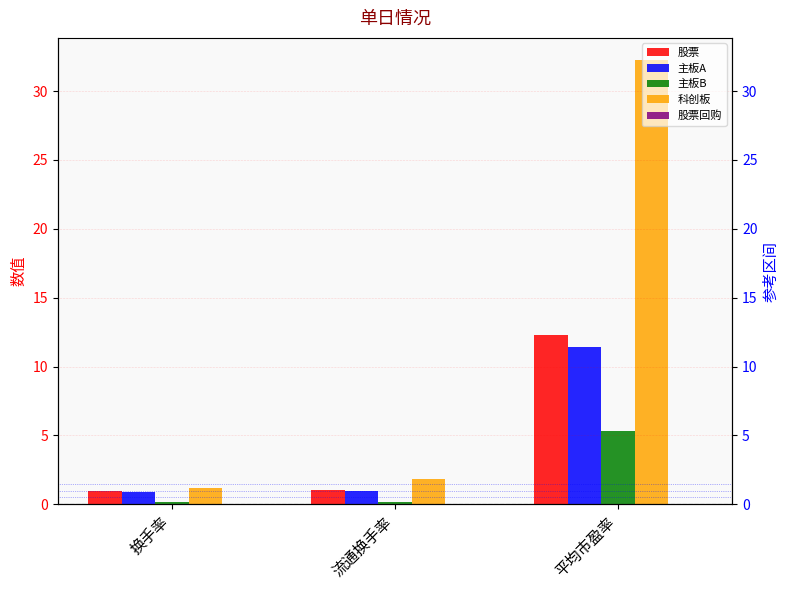

What is the spread (max minus min) of values at 换手率?

1.2